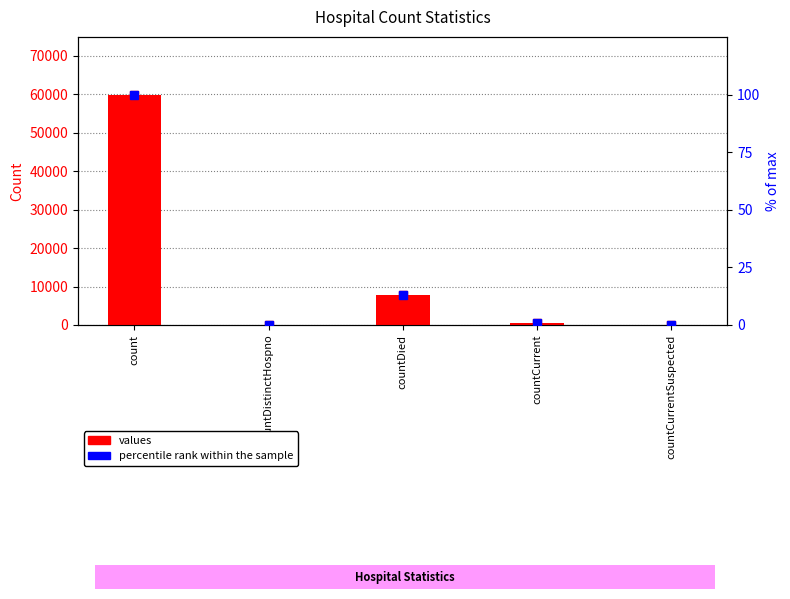

Which series has the largest range (max minus min)?

values